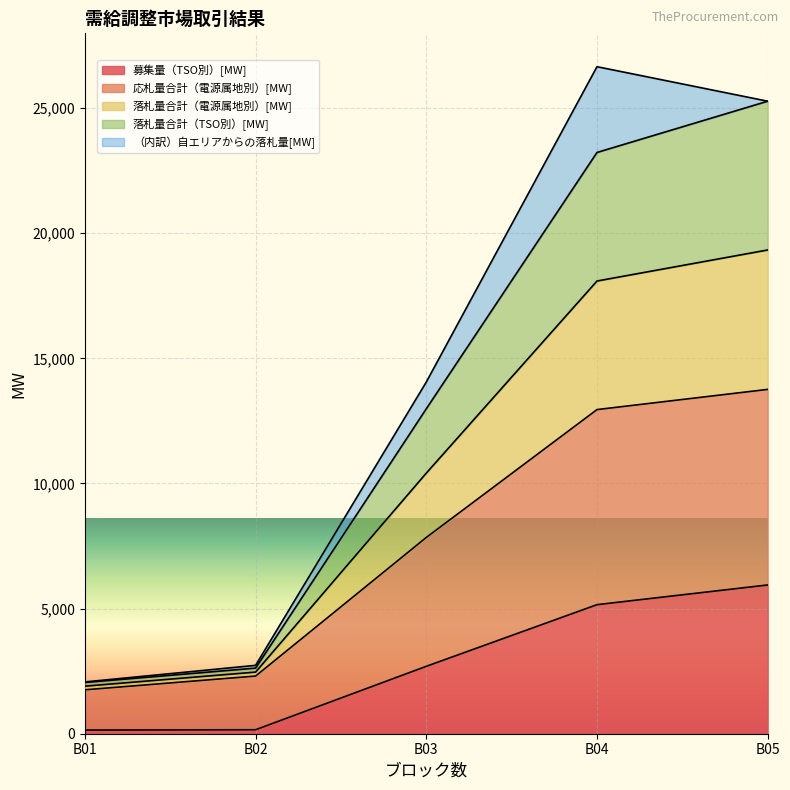

The value of 募集量（TSO別）[MW] at B03 is 4551.5. True or false?

False